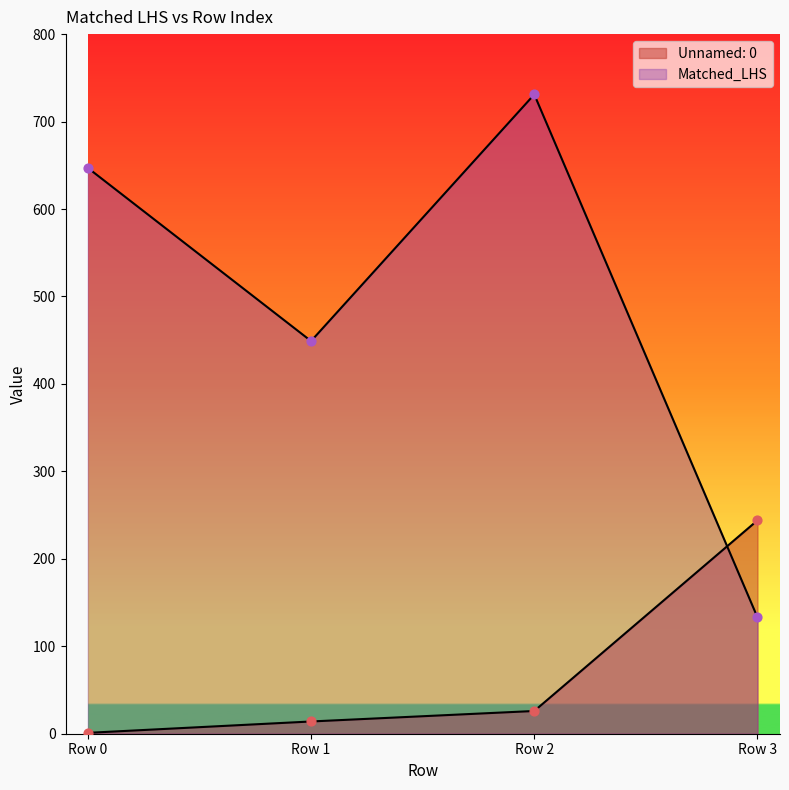

At how many categories does at least one series exceed 343?

3